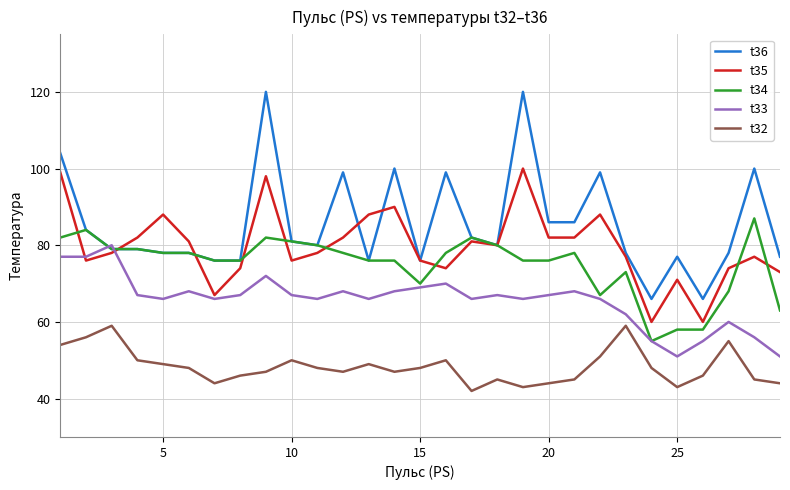

What is the highest value of the t32 series?

59